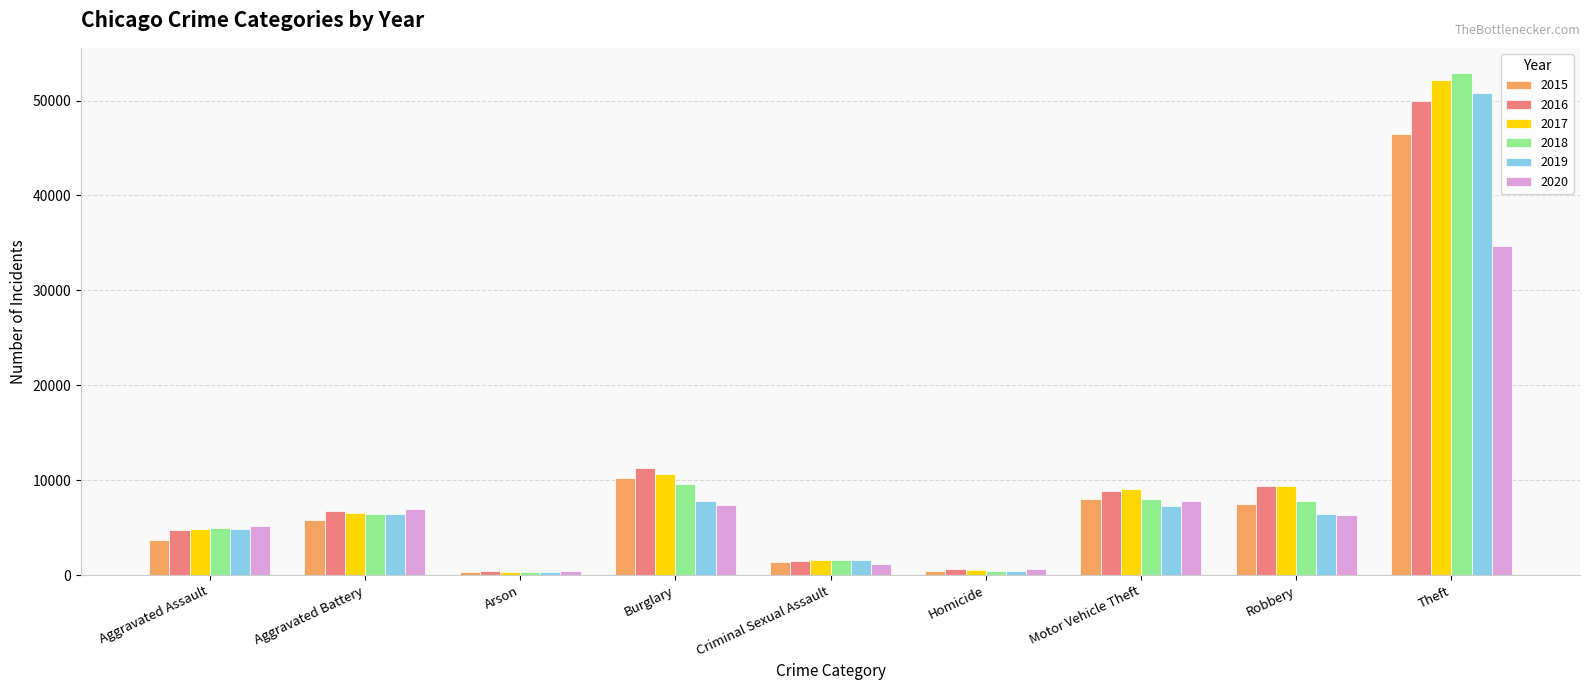

What is the maximum value shown in the chart?

52906